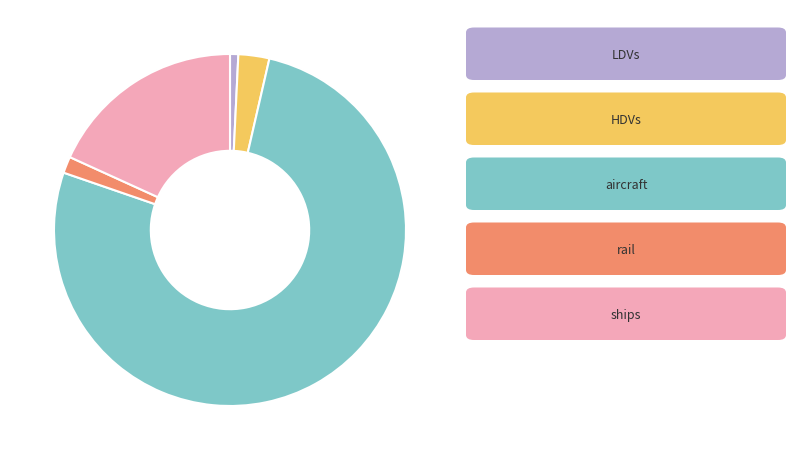

Is there a majority slice in this chart?

Yes